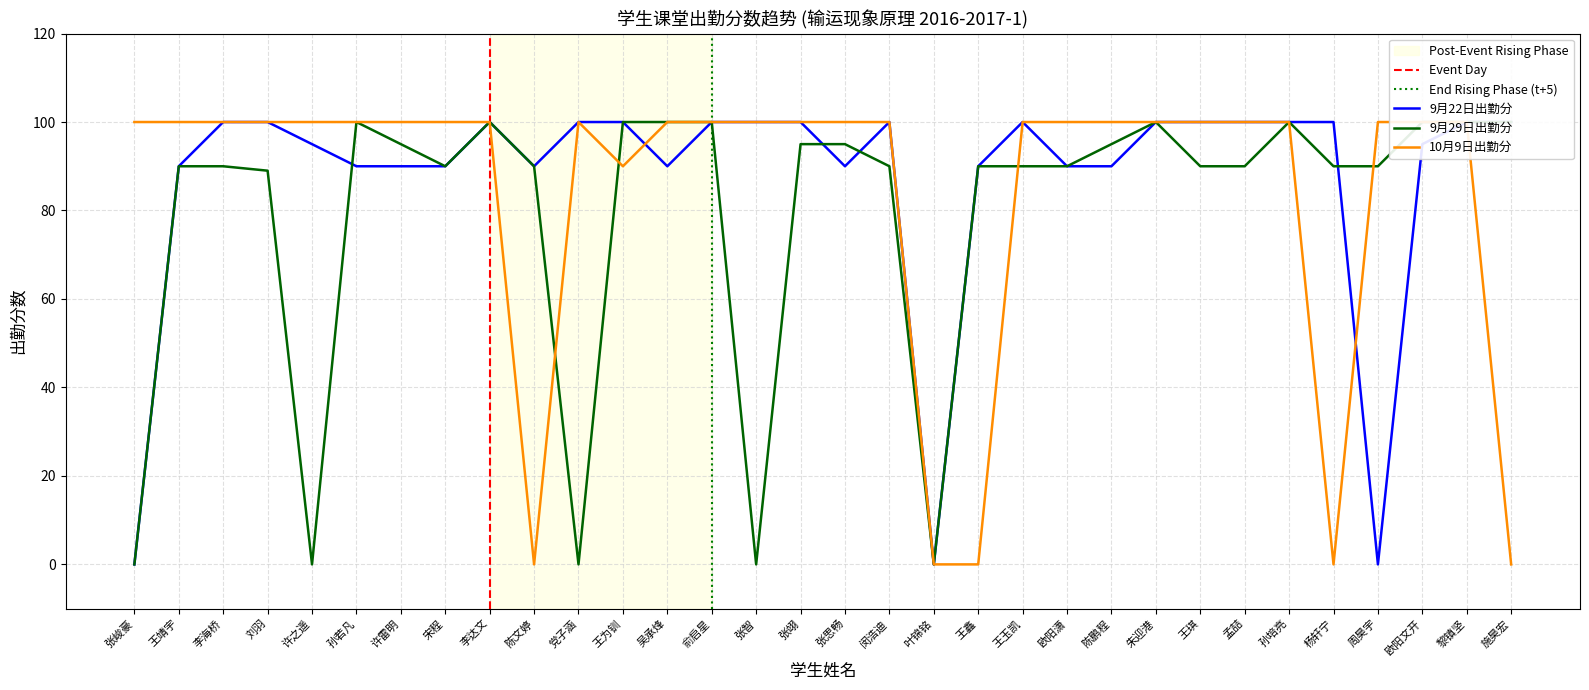

What is the total value across all series at 王鑫?

180